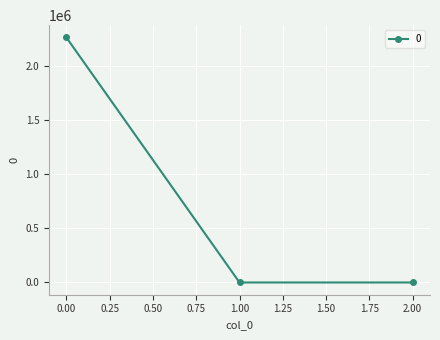

What is the average value?

753844.9